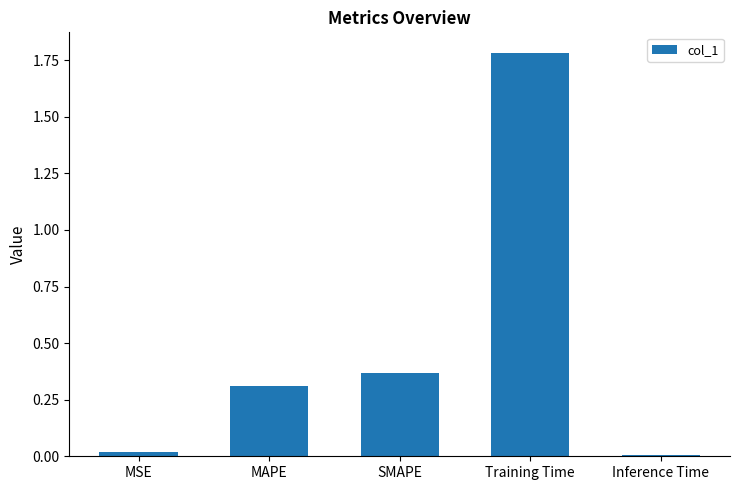

How many bars are there in total?

5